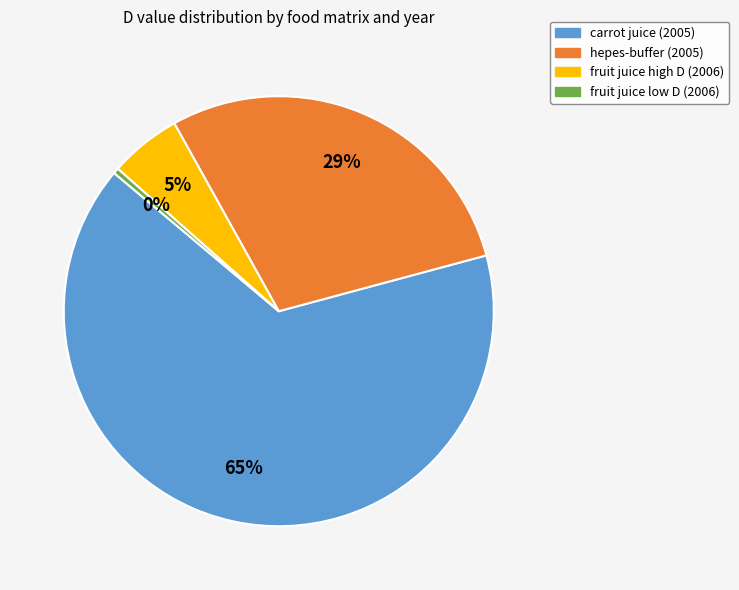

Is there a majority slice in this chart?

Yes